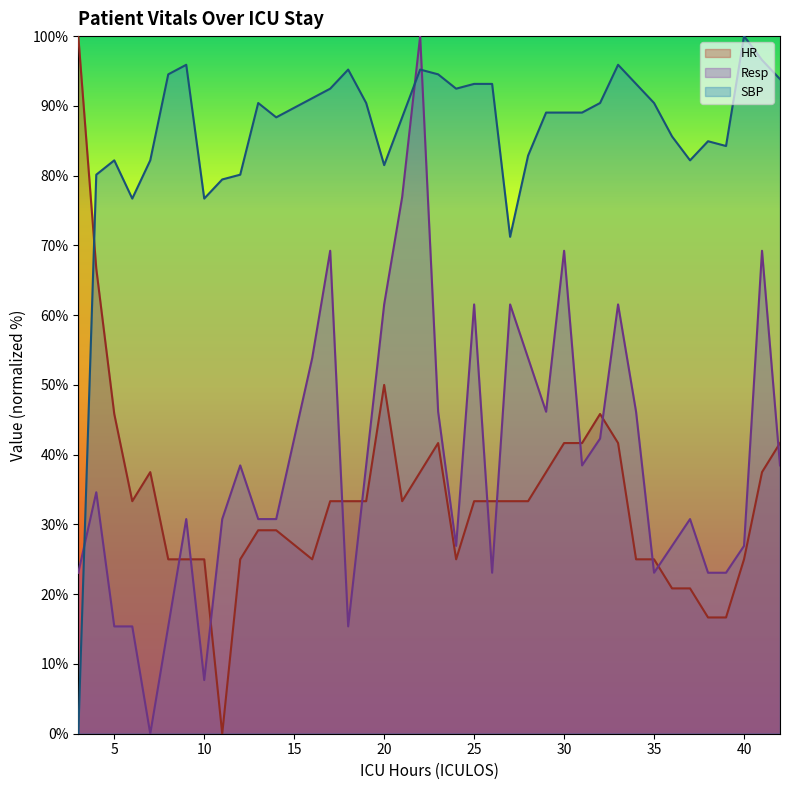

How many intersections are there between Resp and SBP?

3